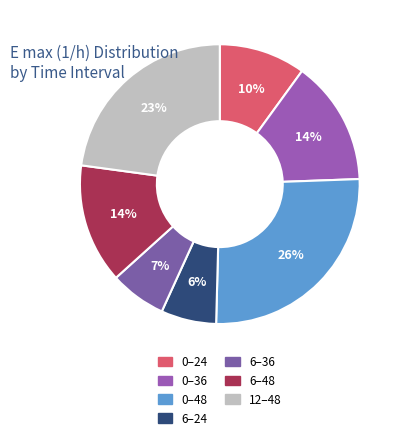

Is the sum of 0–24 and 0–36 greater than half?

No